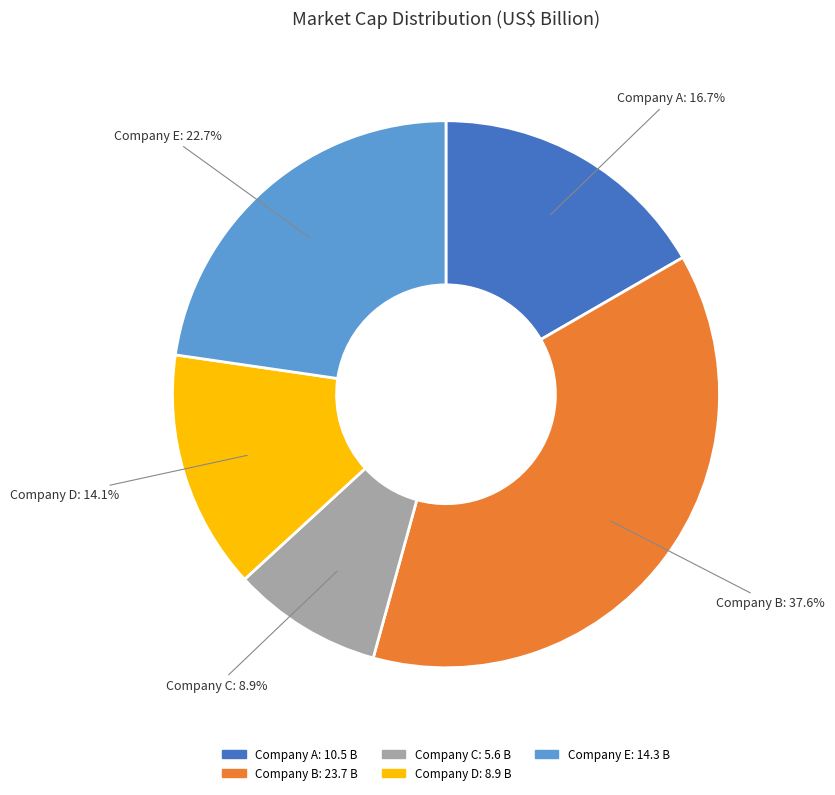

What is the largest slice in the pie chart?

Company B